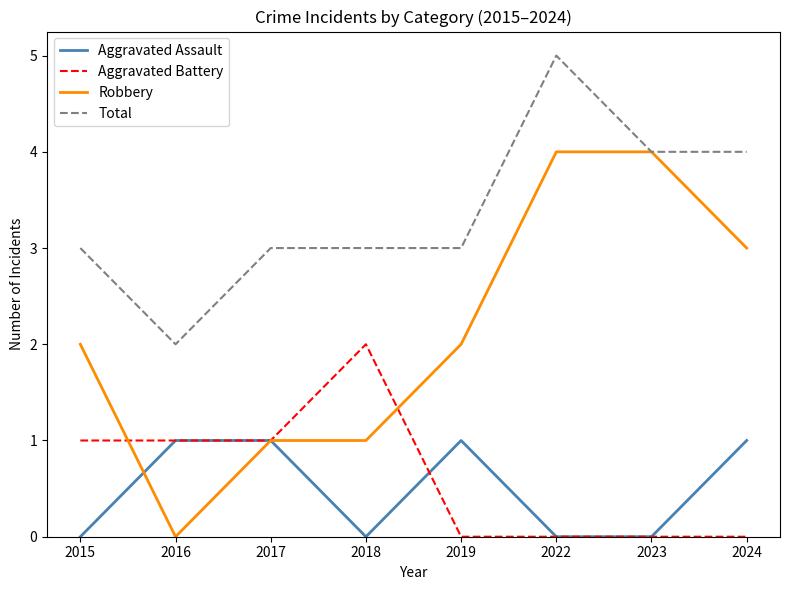

Which series changed the most between 2018 and 2023?

Robbery